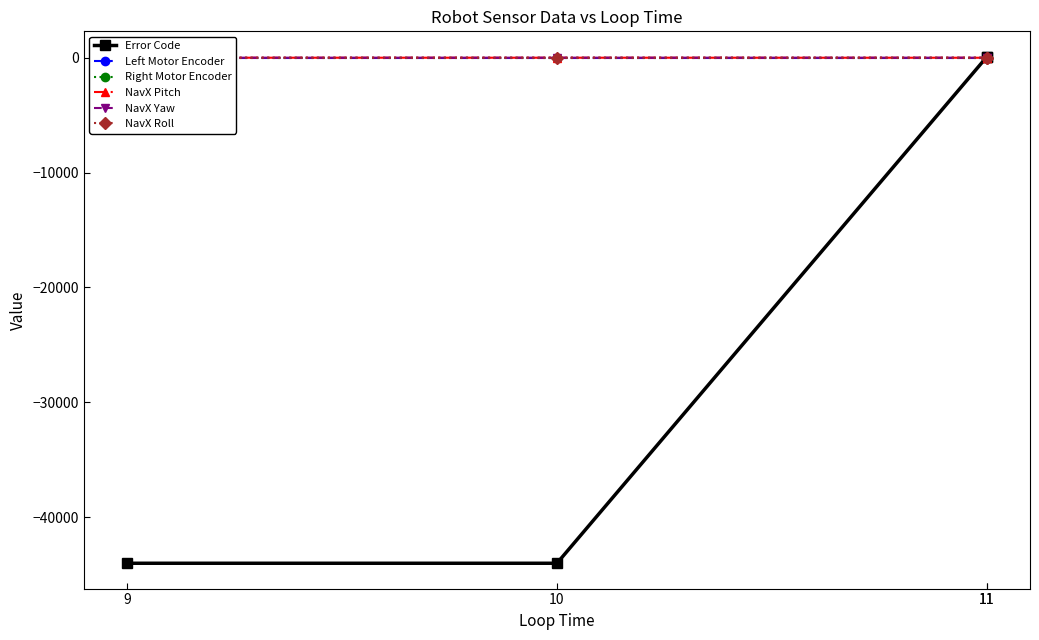

At how many categories does at least one series exceed -6113?

4